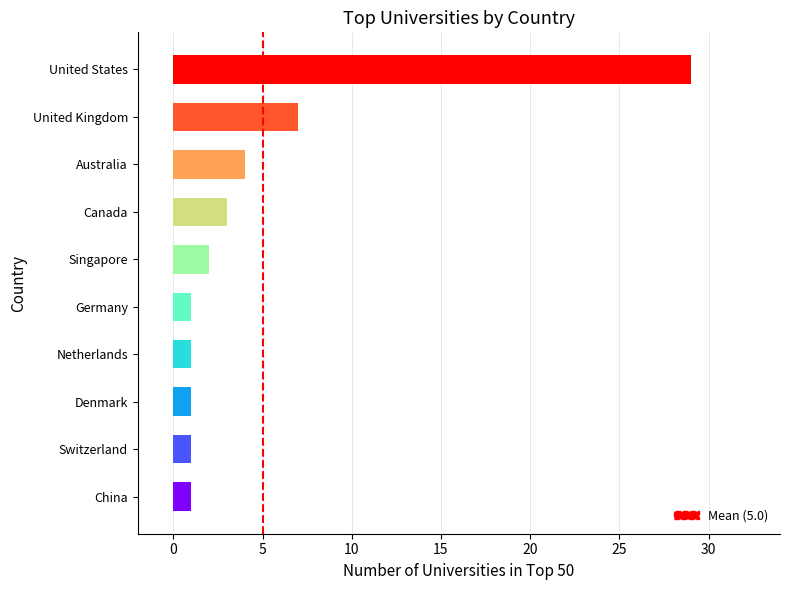

The value at 5 is 1. True or false?

False